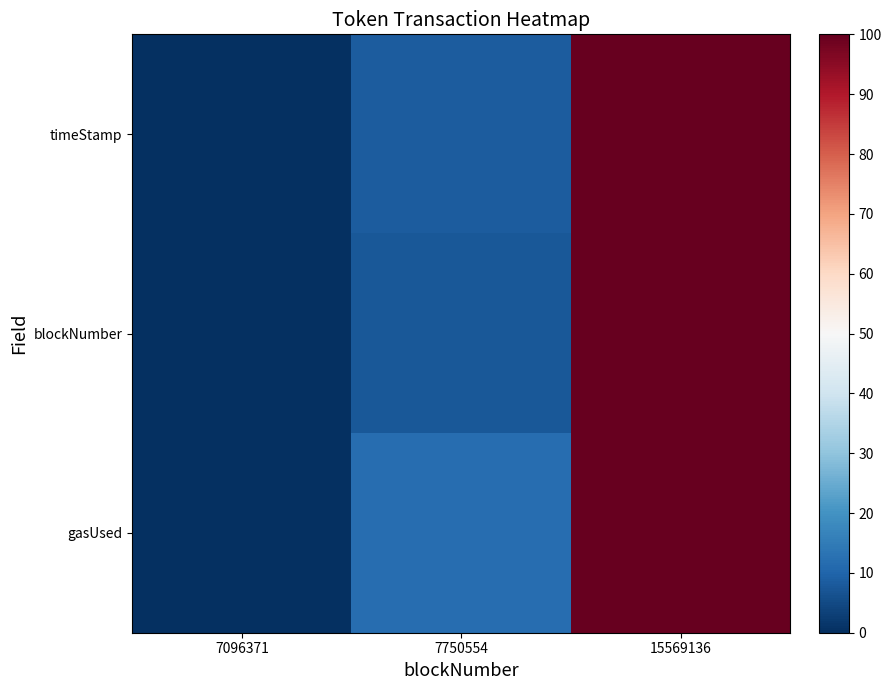

At which category is the sum across all series the highest?

15569136